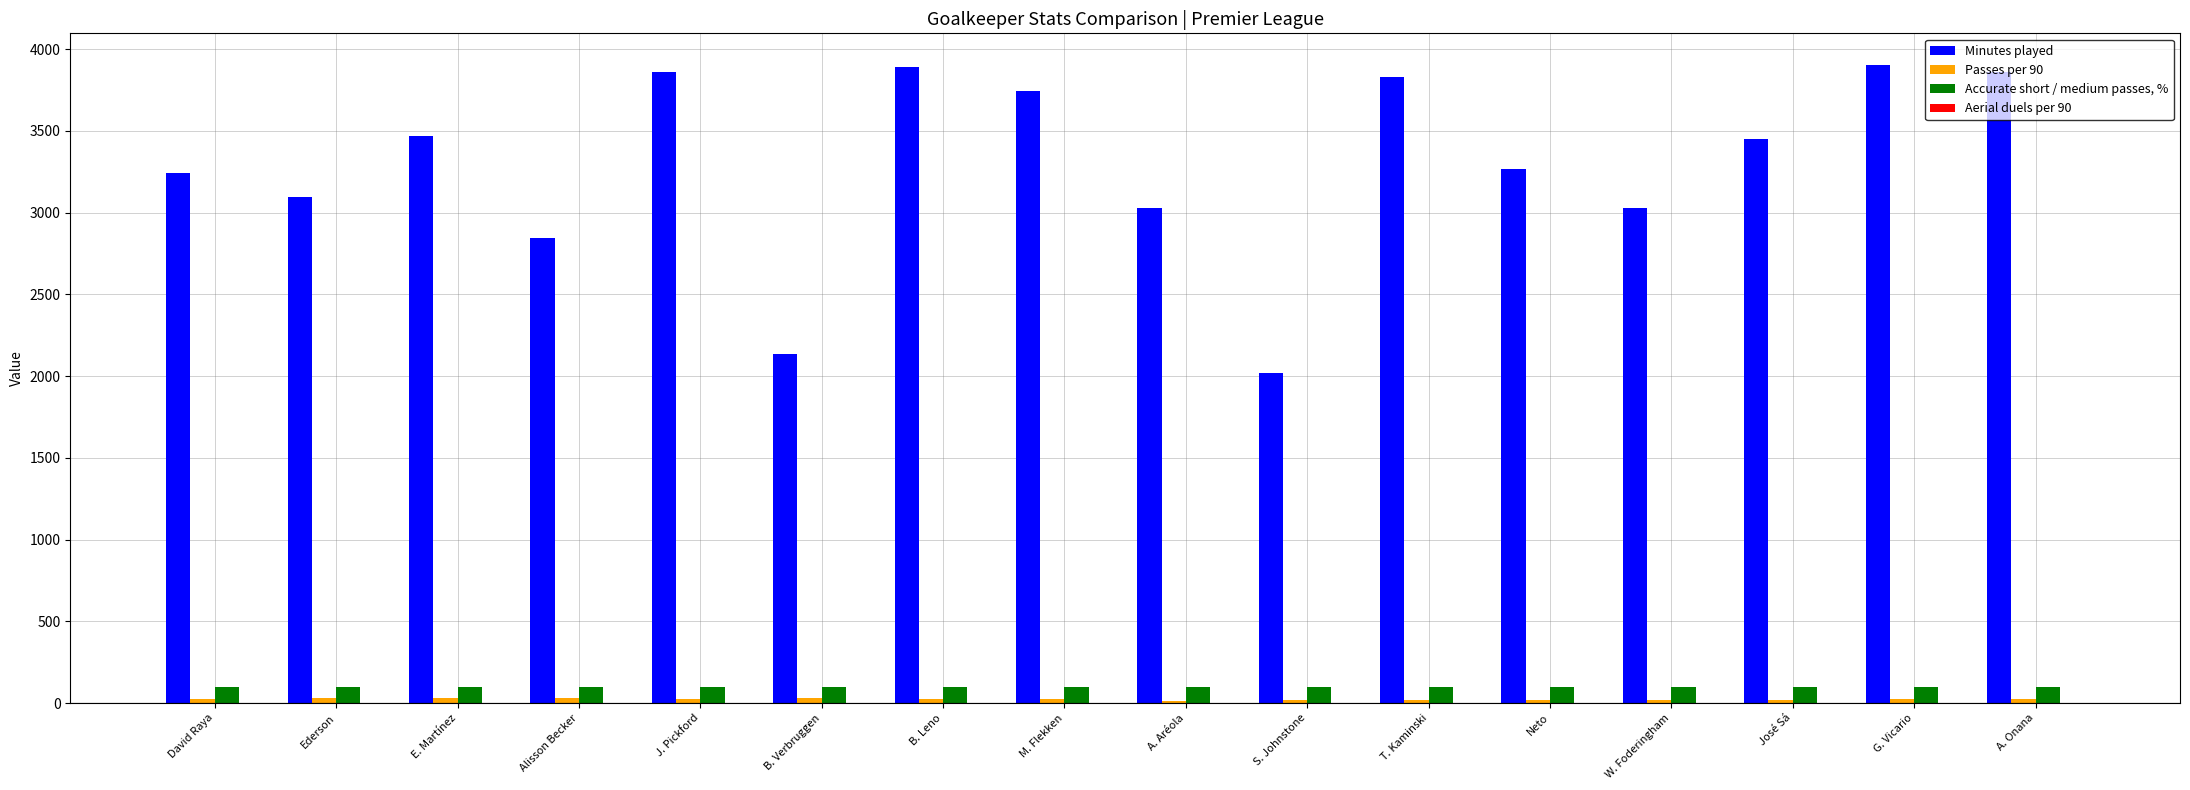

Between M. Flekken and José Sá, which series saw the biggest shift?

Minutes played